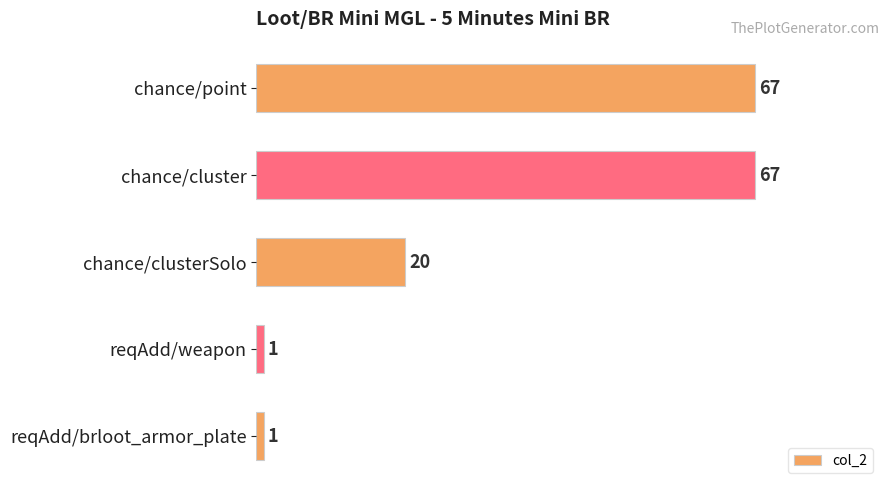

At which label is the value closest to 34?

chance/clusterSolo